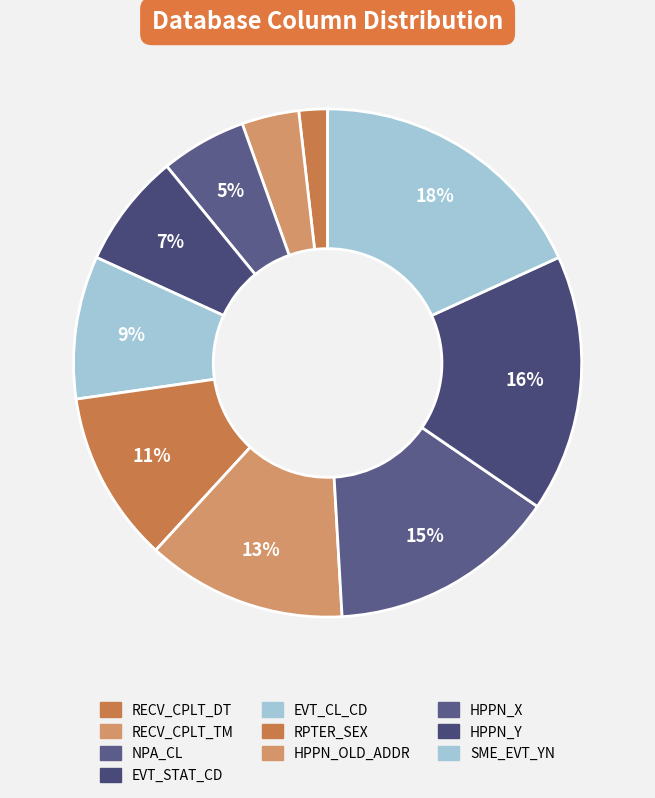

Does NPA_CL account for over 50% of the chart?

No